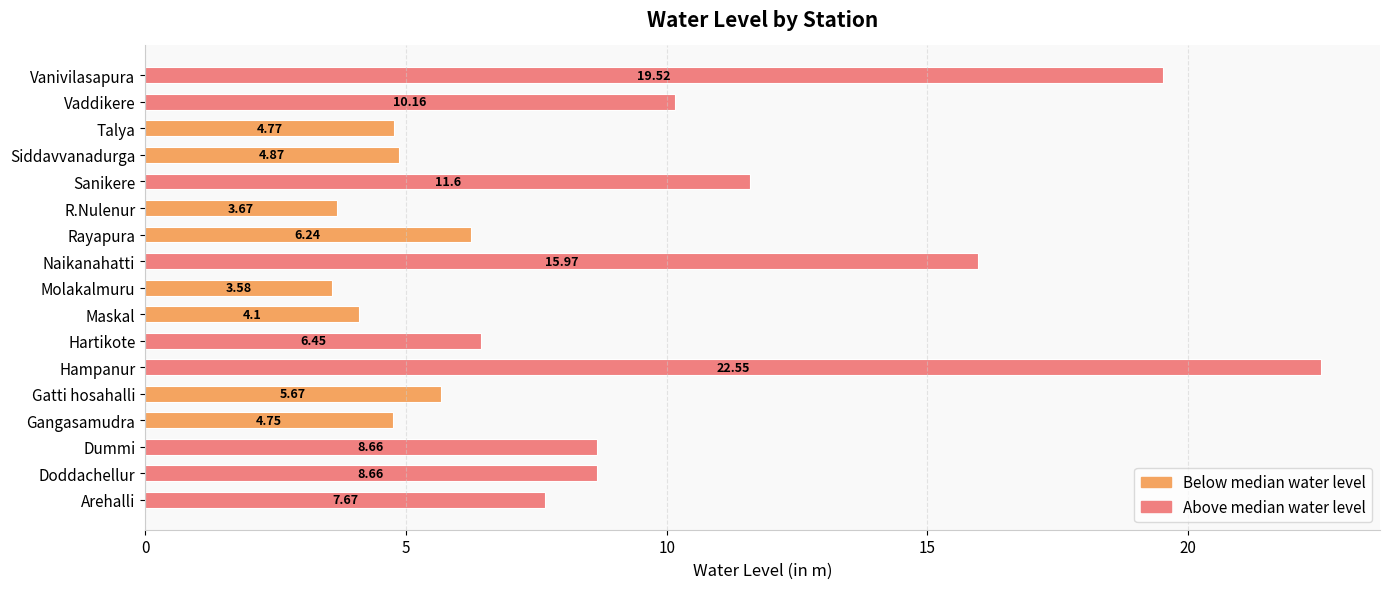

What is the difference between the second highest and minimum values?

15.9